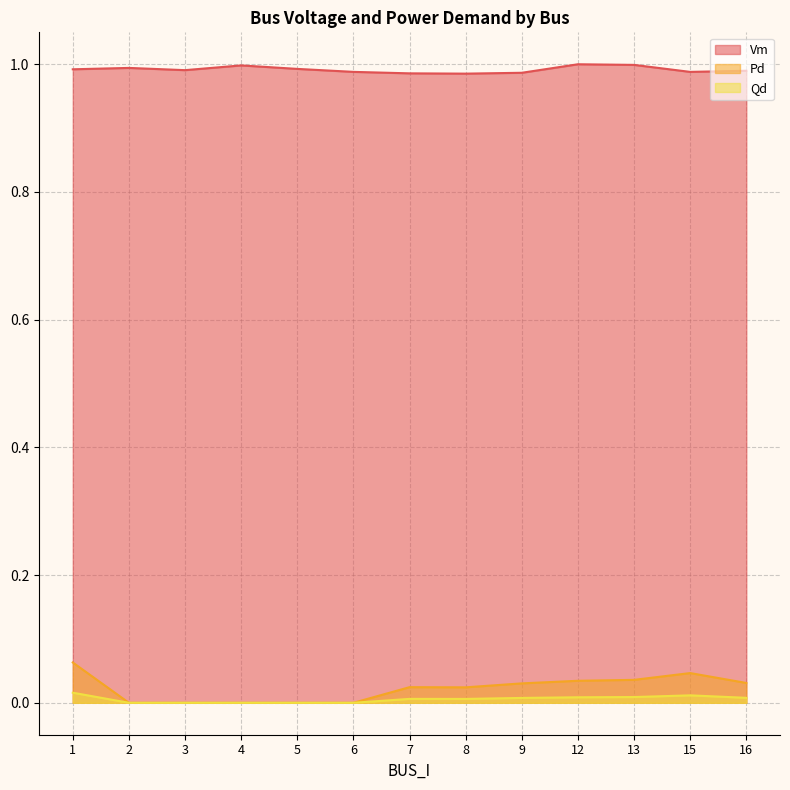

Which series has the widest spread of values?

Pd